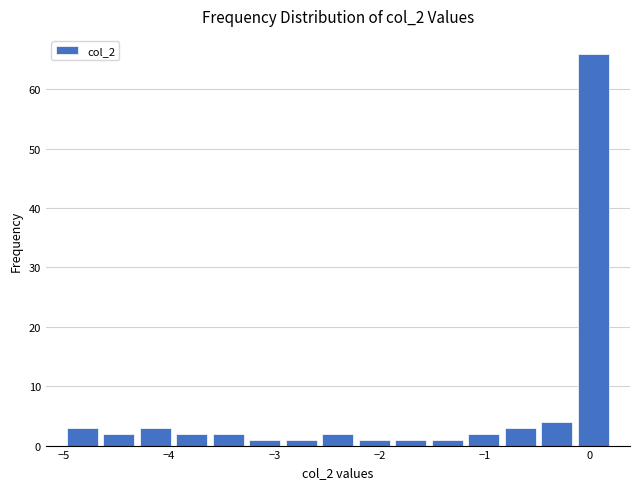

Around what value on the x-axis is the tallest bar? Give the approximate position of its centre, as read against the axis.

0.0